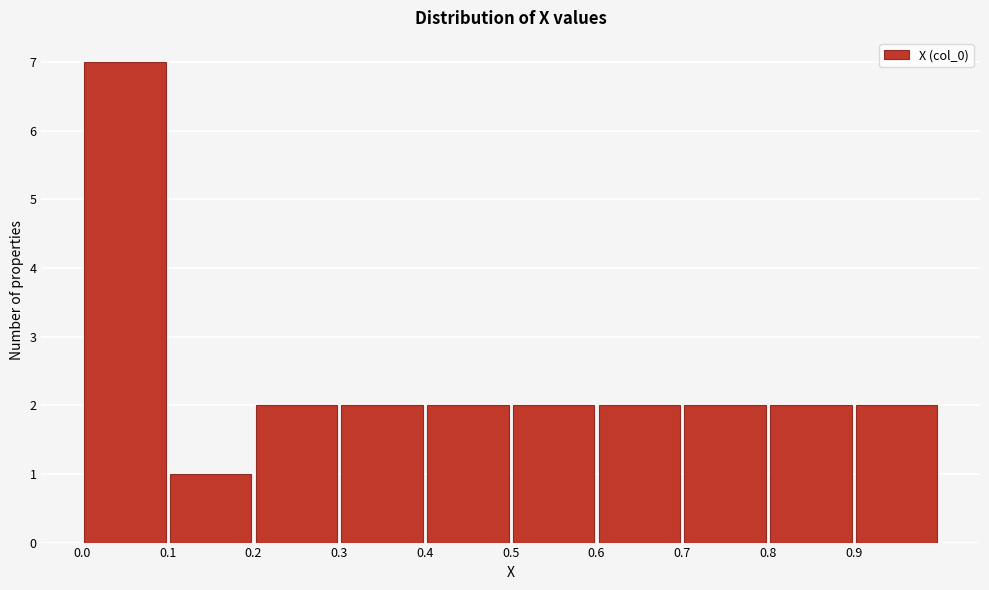

What is the height of the bar covering 0.2 to 0.3 on the x-axis? The values are not printed on the chart, so give them approximately, as read against the axis.

2